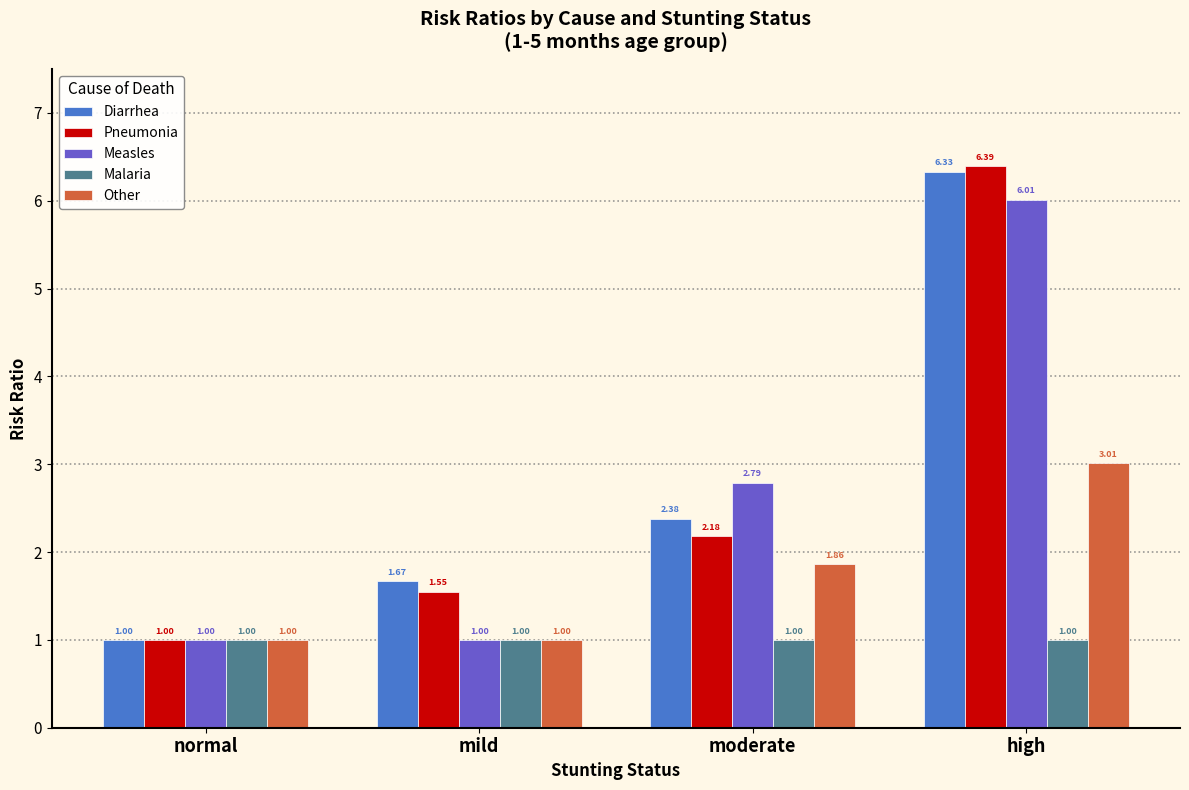

Which series has the largest total across all categories?

Diarrhea